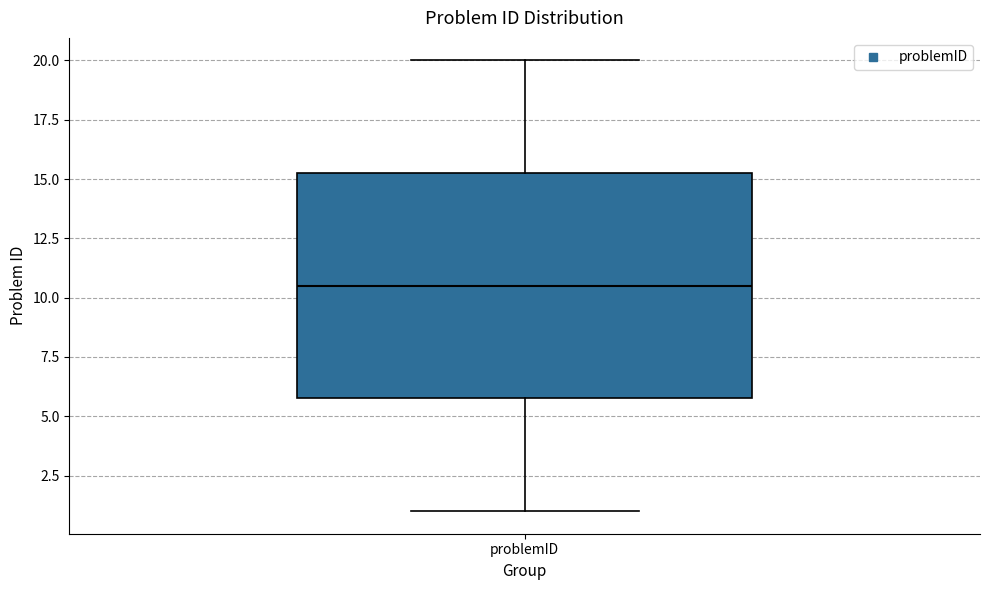

Where does the median line of the box for problemID sit on the y-axis? The values are not printed on the chart, so give them approximately, as read against the axis.

10.5